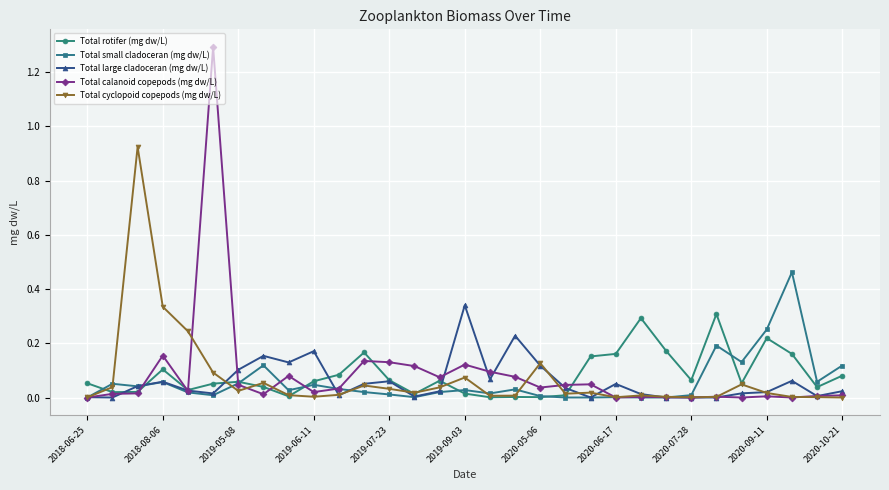

What is the greatest value displayed?

1.3